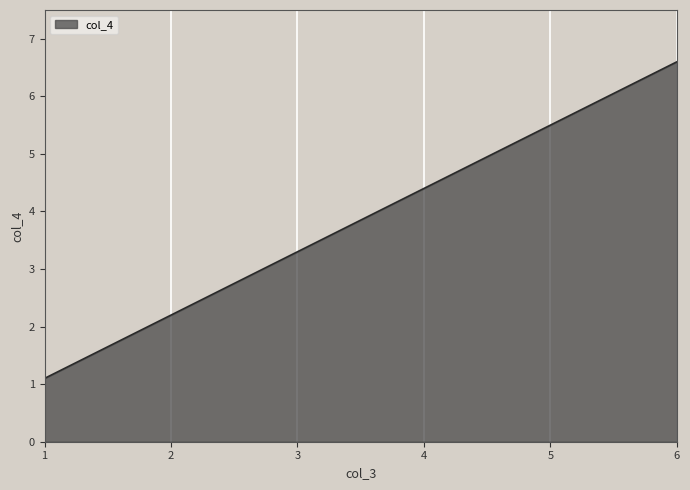

Which category has the lowest value across all series?

1